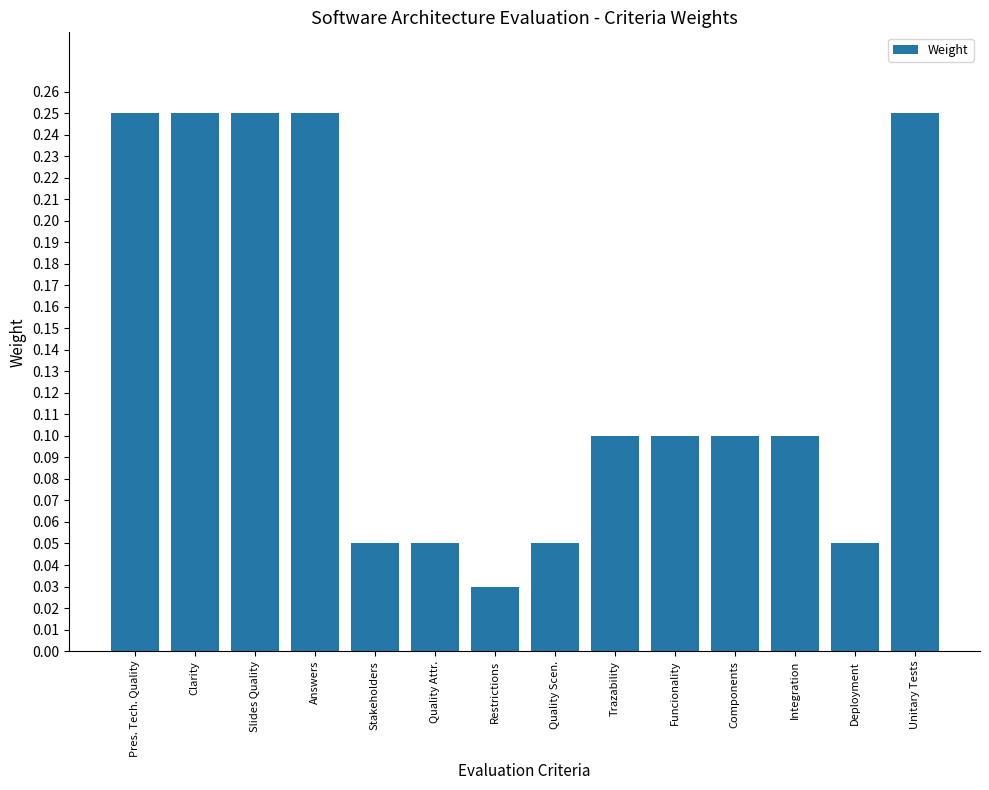

What is the sum of all values?

1.9